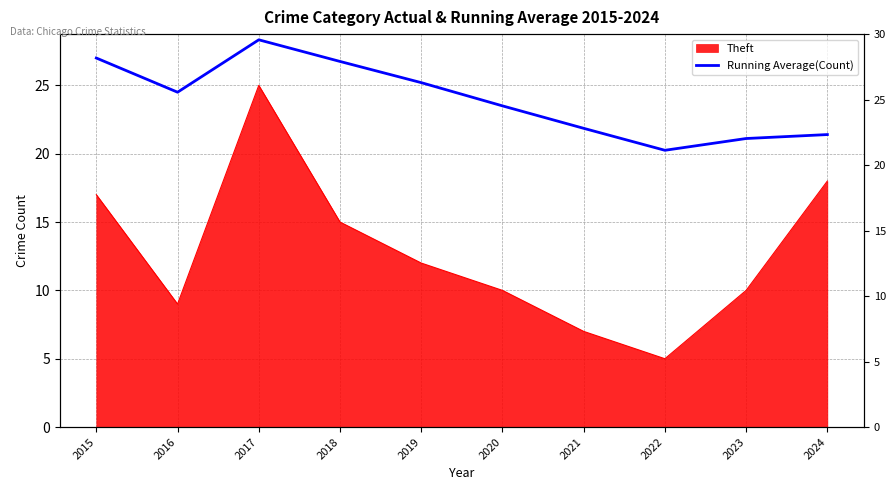

The value at 2023 is 6.1. True or false?

False